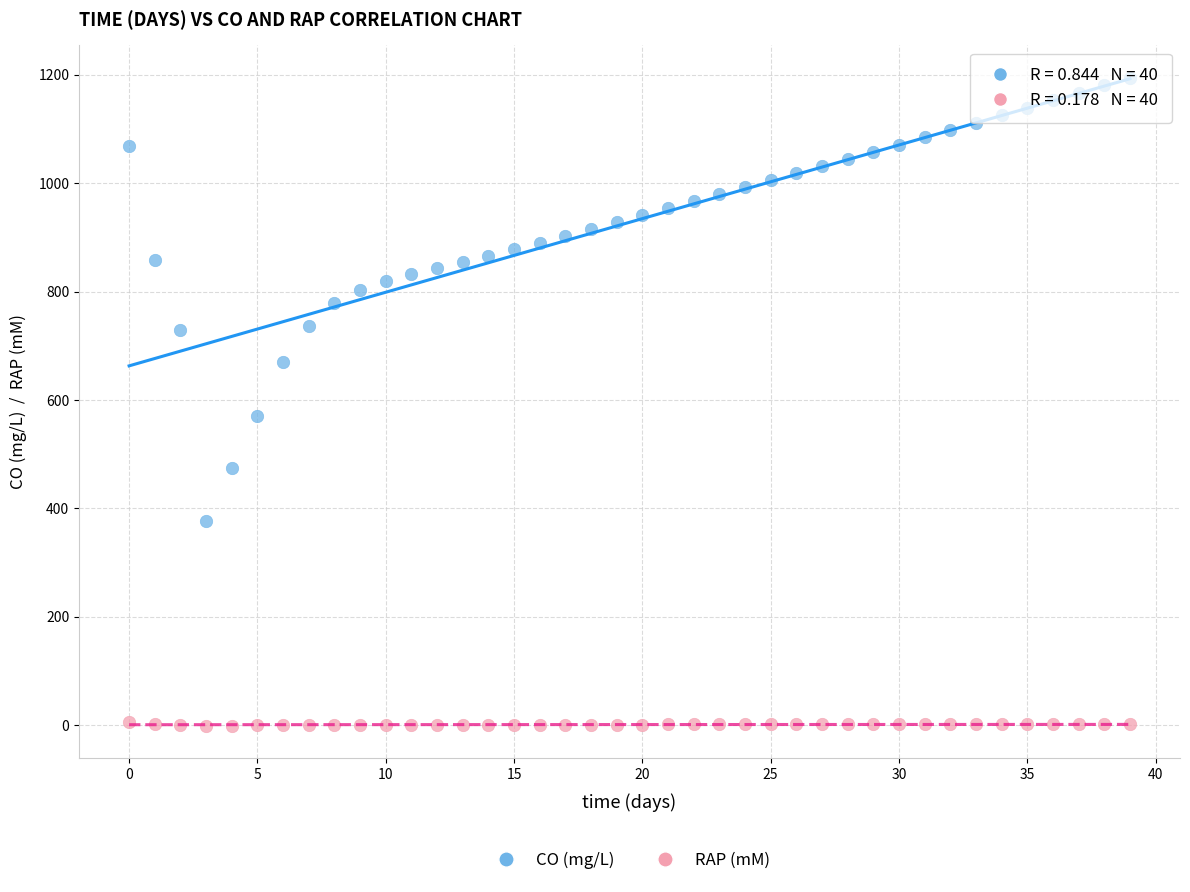

Which series contains the lowest Y value?

RAP (mM)